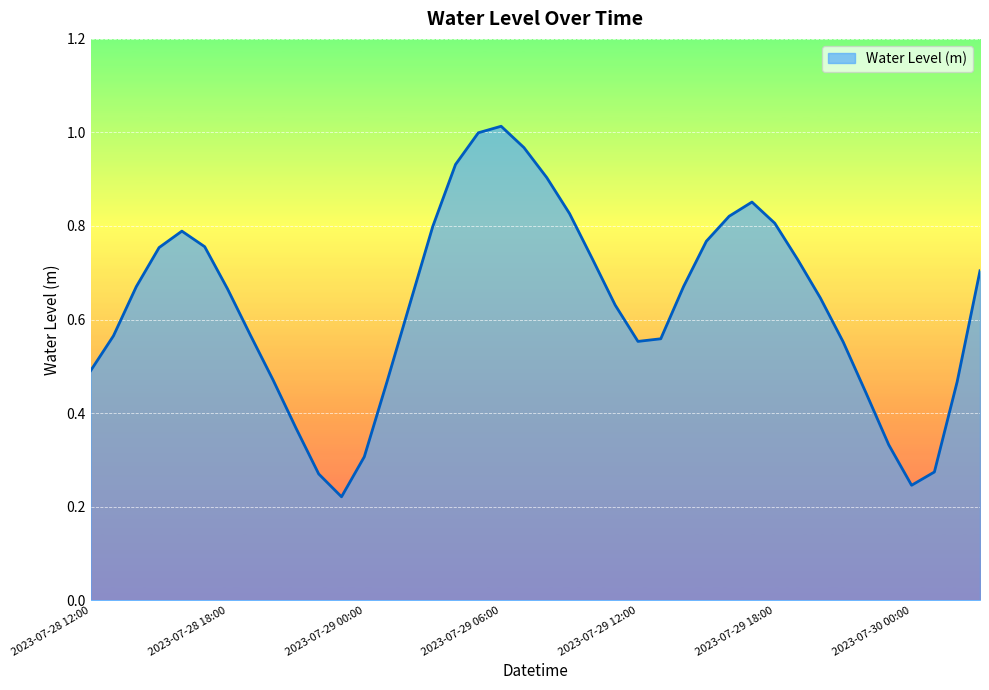

List the labels in order of value, smallest first.

2023-07-28 23:00, 2023-07-30 00:00, 2023-07-28 22:00, 2023-07-30 01:00, 2023-07-29 00:00, 2023-07-29 23:00, 2023-07-28 21:00, 2023-07-29 22:00, 2023-07-30 02:00, 2023-07-29 01:00, 2023-07-28 20:00, 2023-07-28 12:00, 2023-07-29 21:00, 2023-07-29 12:00, 2023-07-29 13:00, 2023-07-28 13:00, 2023-07-28 19:00, 2023-07-29 11:00, 2023-07-29 02:00, 2023-07-29 20:00, 2023-07-28 18:00, 2023-07-28 14:00, 2023-07-29 14:00, 2023-07-30 03:00, 2023-07-29 19:00, 2023-07-29 10:00, 2023-07-28 15:00, 2023-07-28 17:00, 2023-07-29 15:00, 2023-07-28 16:00, 2023-07-29 03:00, 2023-07-29 18:00, 2023-07-29 16:00, 2023-07-29 09:00, 2023-07-29 17:00, 2023-07-29 08:00, 2023-07-29 04:00, 2023-07-29 07:00, 2023-07-29 05:00, 2023-07-29 06:00